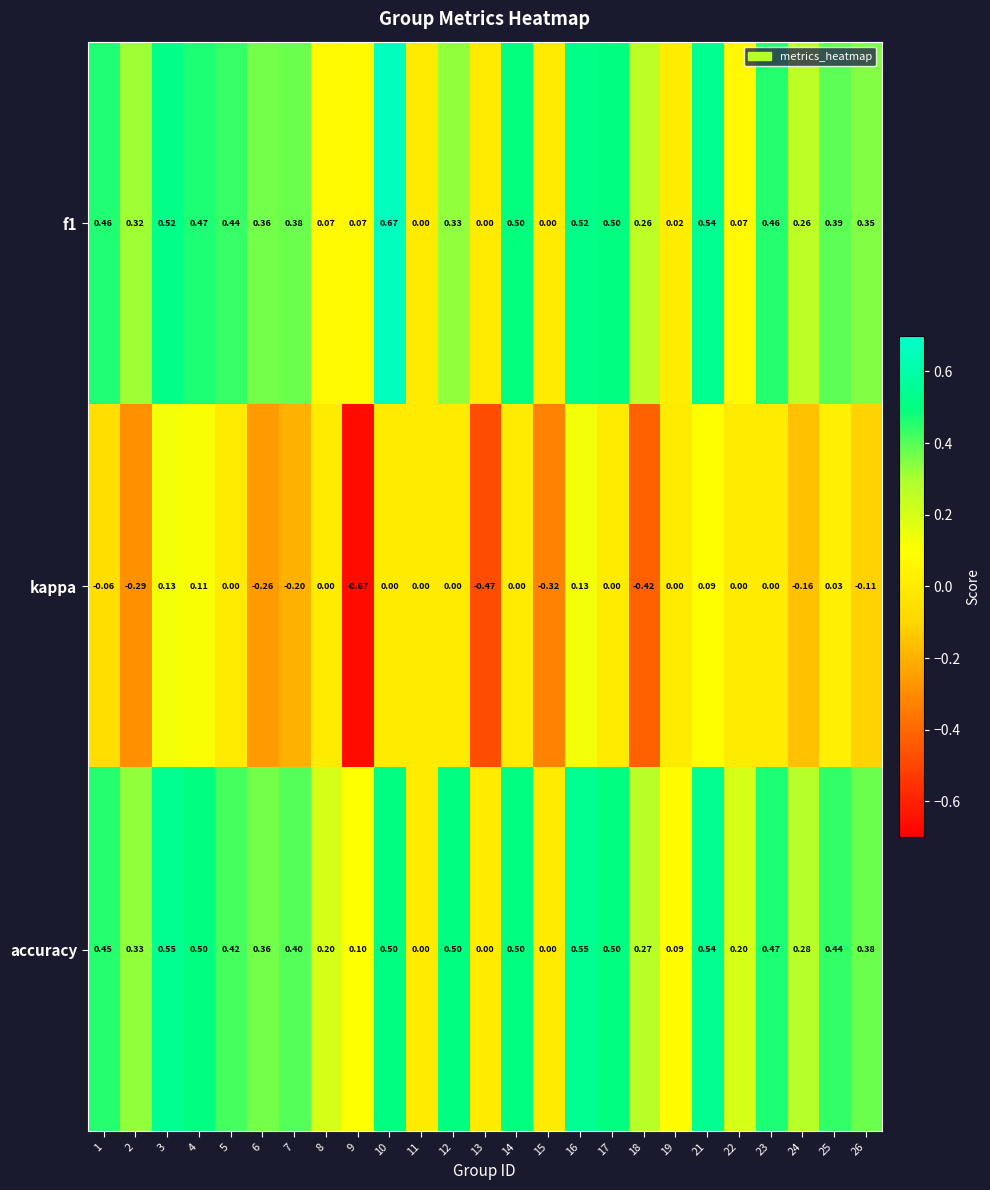

Is the value of kappa at 14 greater than the value of accuracy at 1?

No